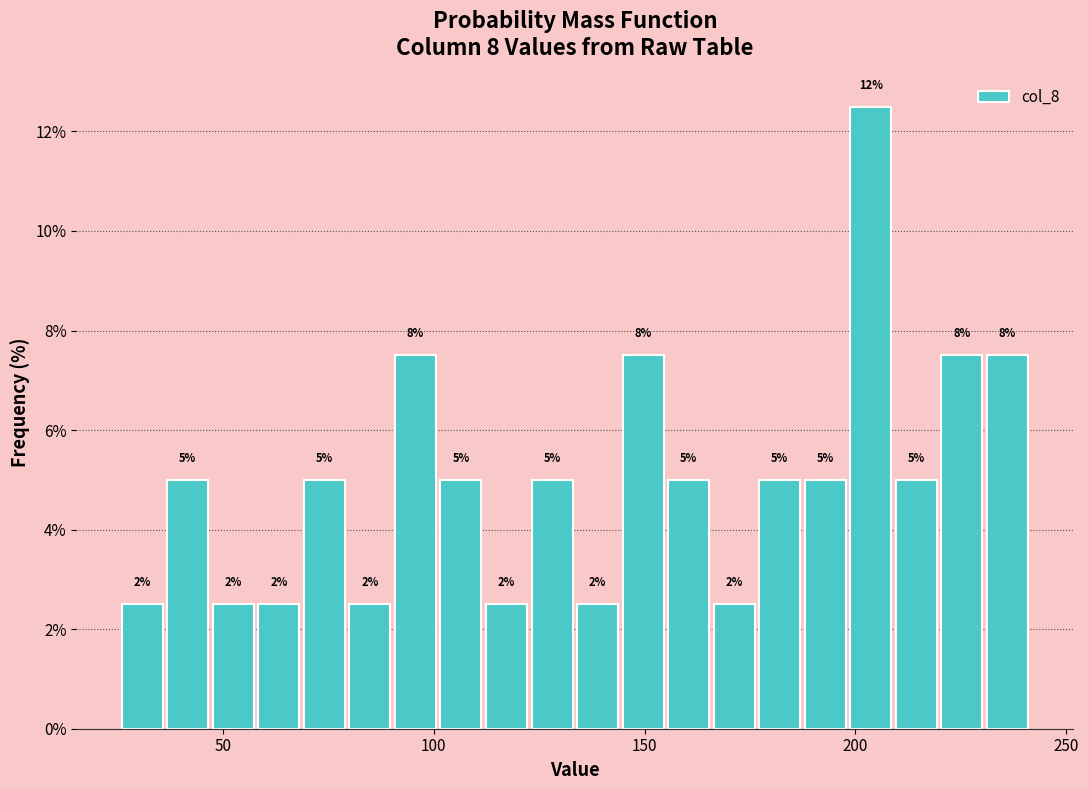

Read against the x-axis, roughly where is the centre of the tallest bar?

205